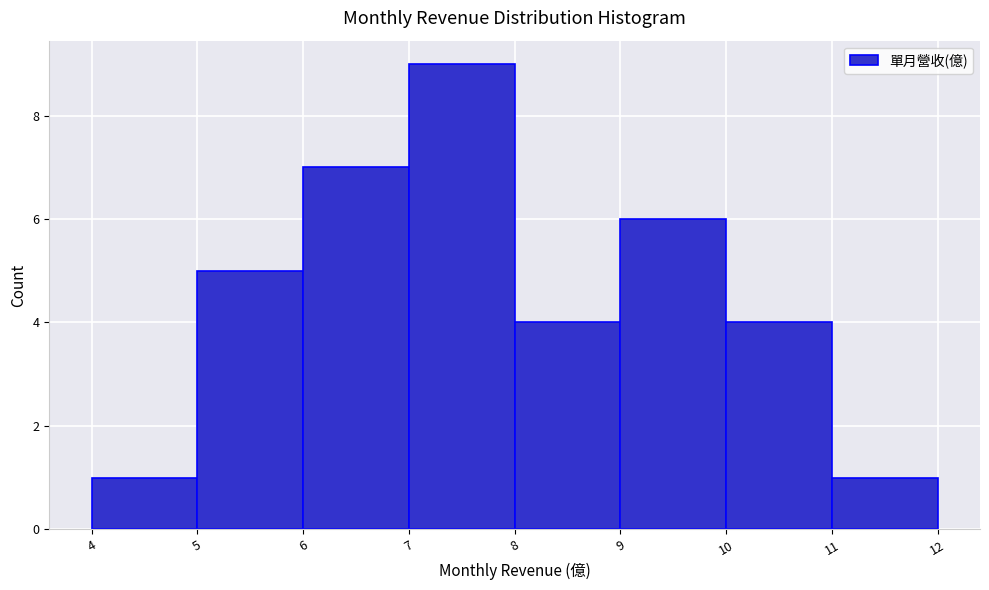

Reading left to right, list every bar in this chart as the range it spans on the x-axis followed by its height. The values are not printed on the chart, so give them approximately, as read against the axis.

4 to 5: 1
5 to 6: 5
6 to 7: 7
7 to 8: 9
8 to 9: 4
9 to 10: 6
10 to 11: 4
11 to 12: 1